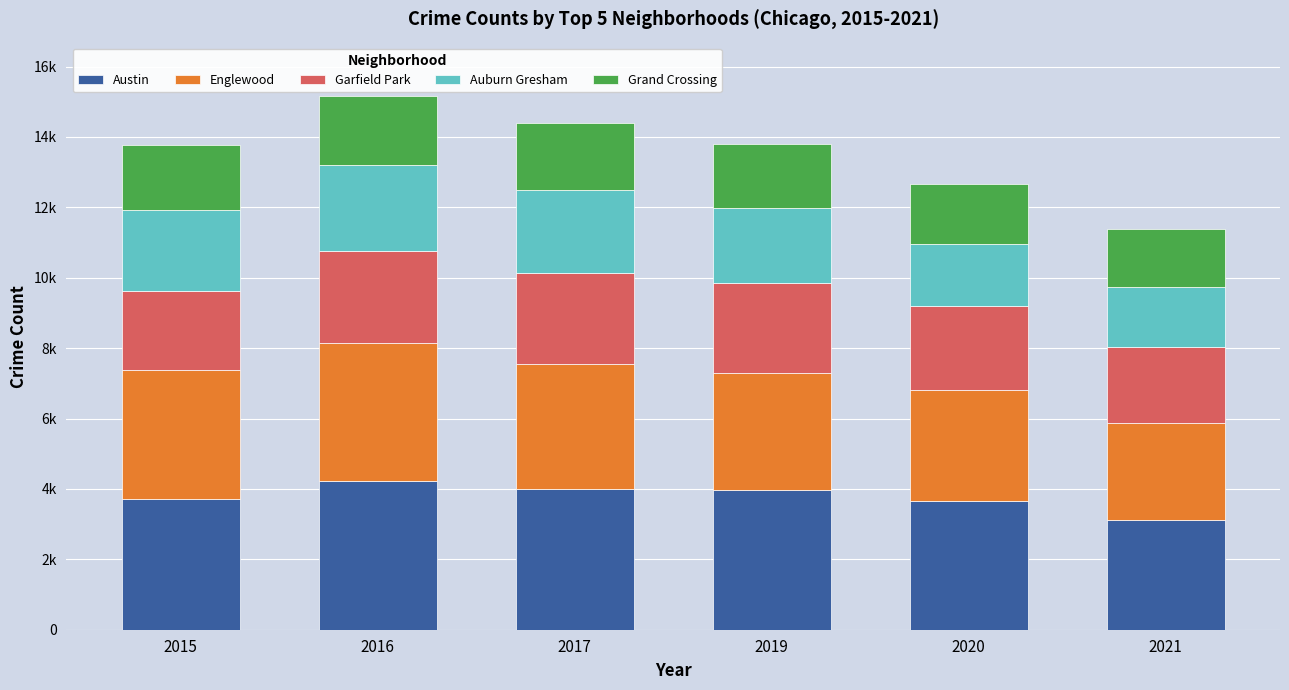

What are all the series names shown in the legend?

Austin, Englewood, Garfield Park, Auburn Gresham, Grand Crossing